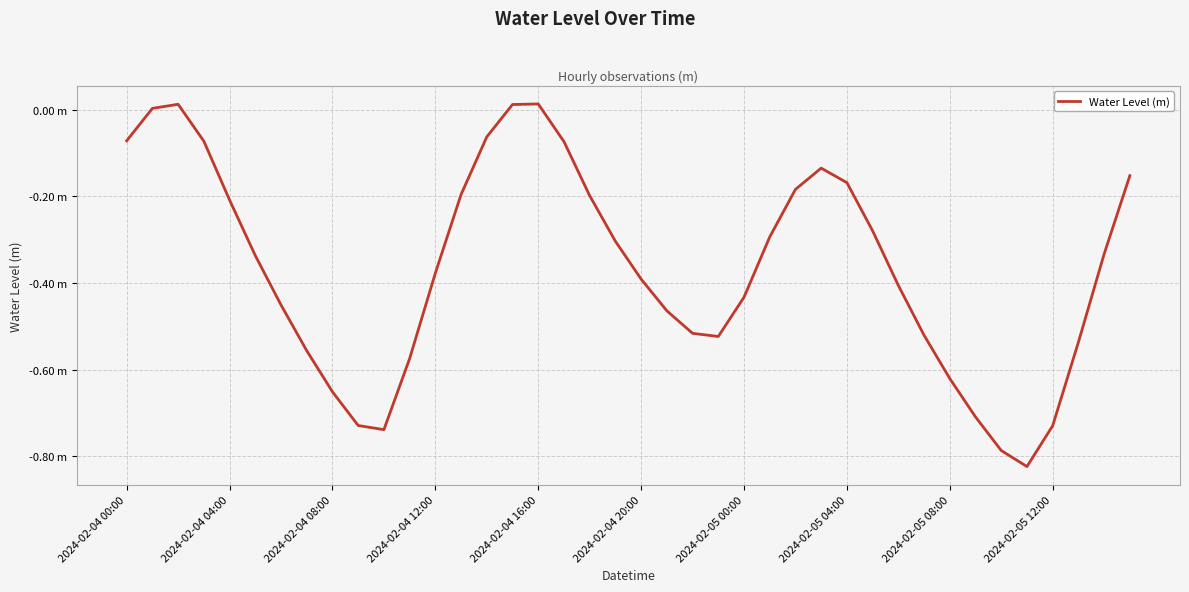

Does the chart have visible grid lines?

Yes